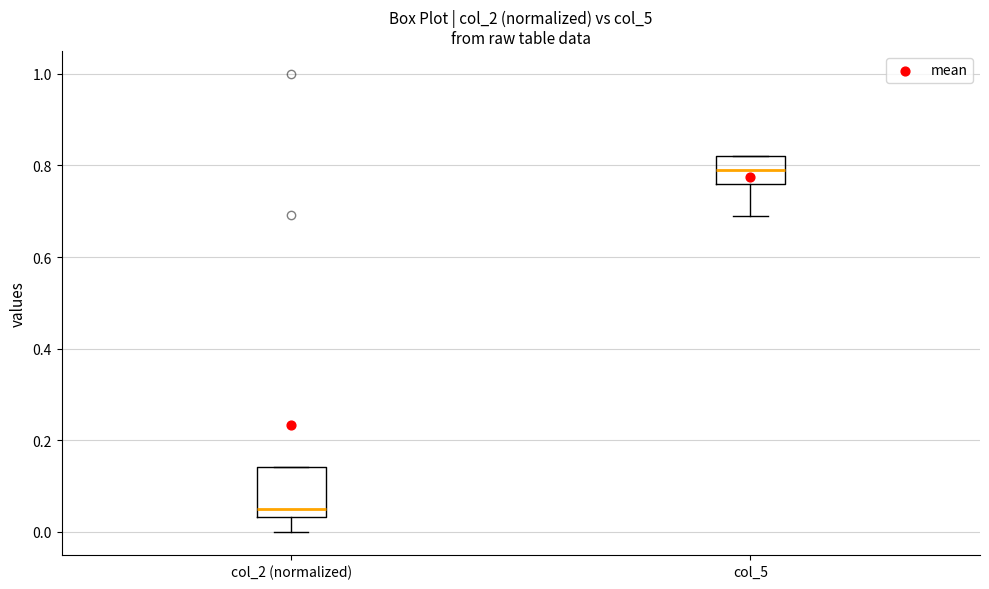

Where is the lower edge of the box for col_2 (normalized) on the y-axis? The values are not printed on the chart, so give them approximately, as read against the axis.

0.04